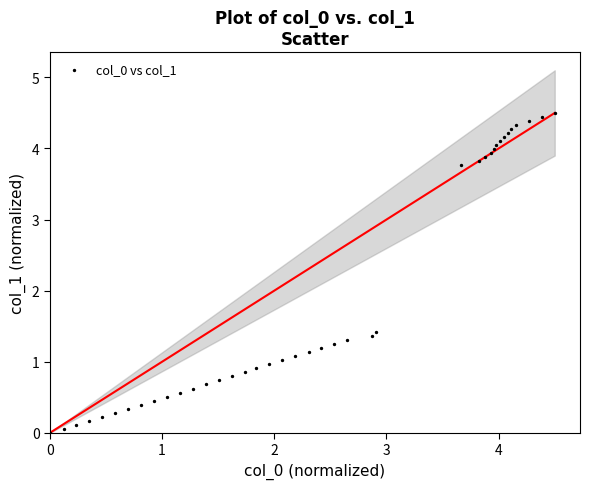

What Y value in the scatter plot is closest to 2?

1.4